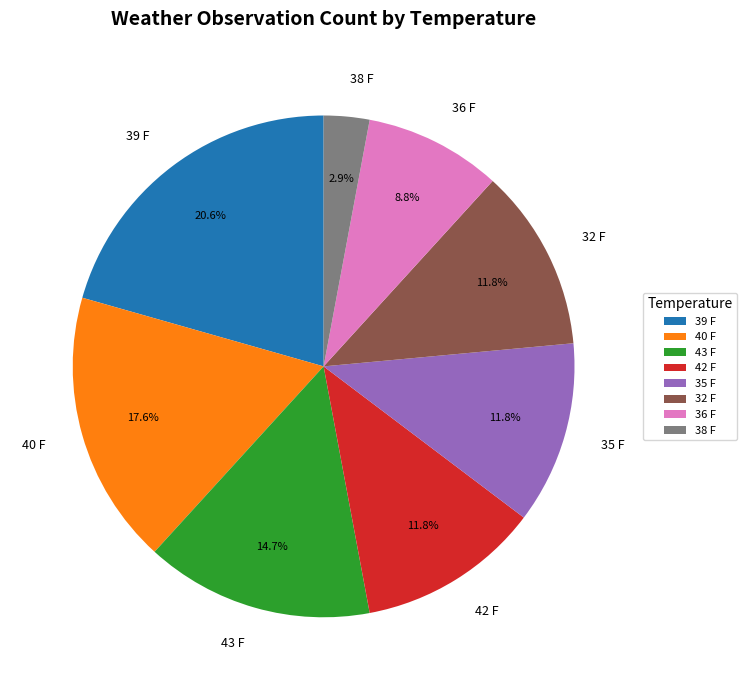

To the nearest percent, what portion does 32 F represent?

12%